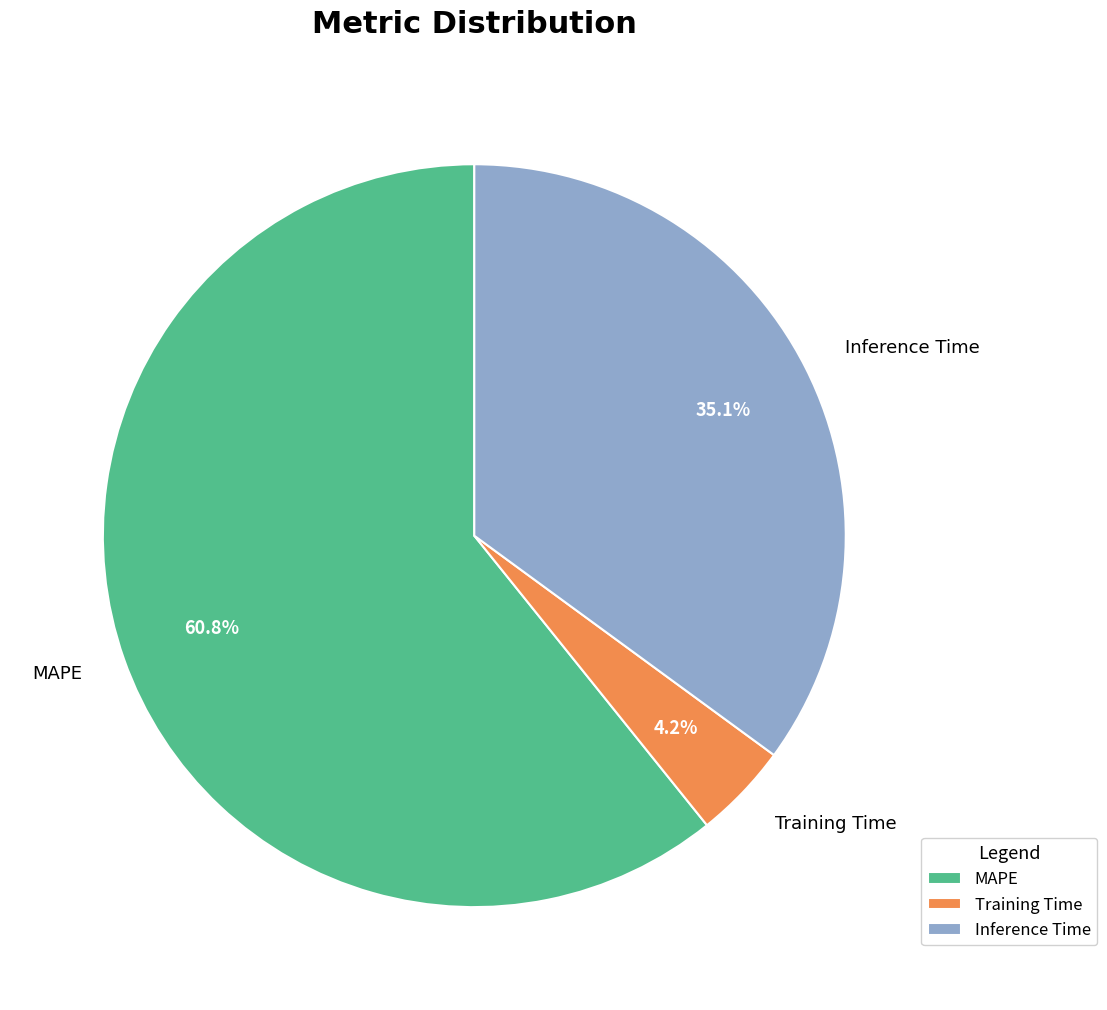

What portion of the pie excludes Inference Time?

64.9%